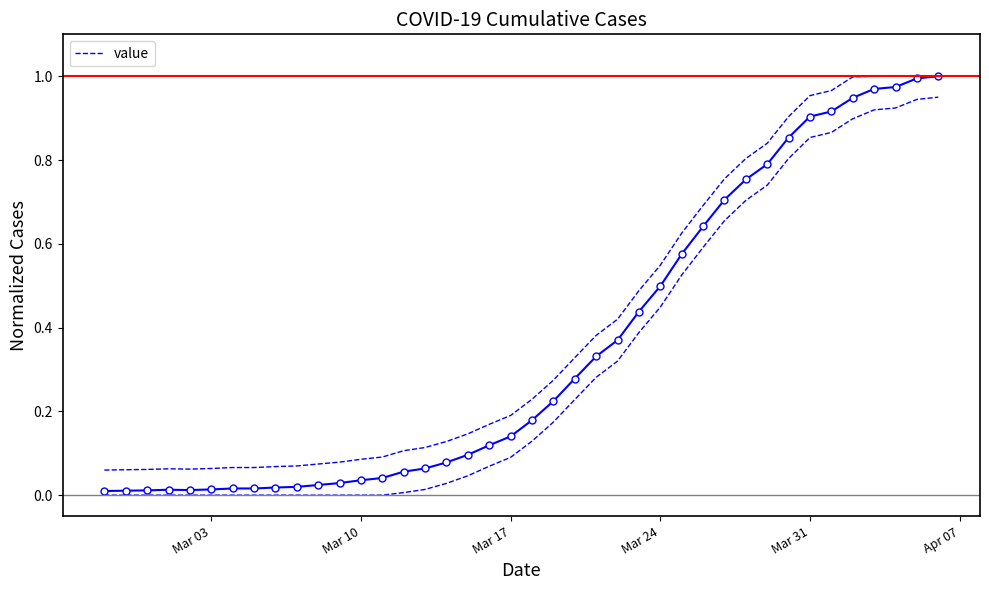

Which label corresponds to the smallest value in the chart?

Mar 03